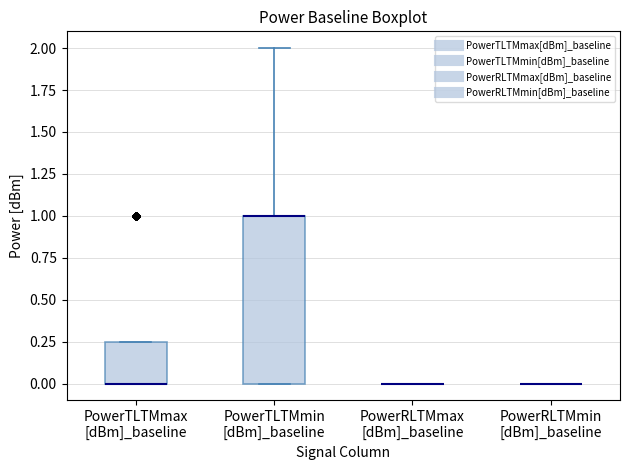

Which box is the tallest, from its lower edge to its upper edge?

PowerTLTMmin [dBm]_baseline